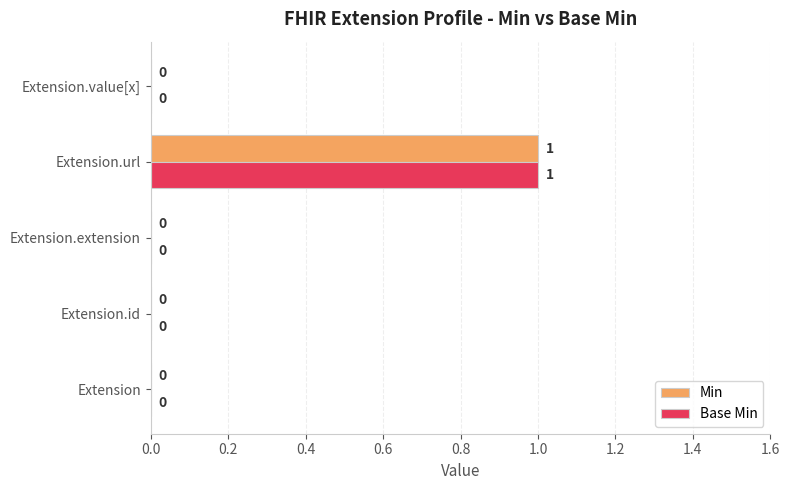

At which label does Base Min reach its peak?

Extension.url